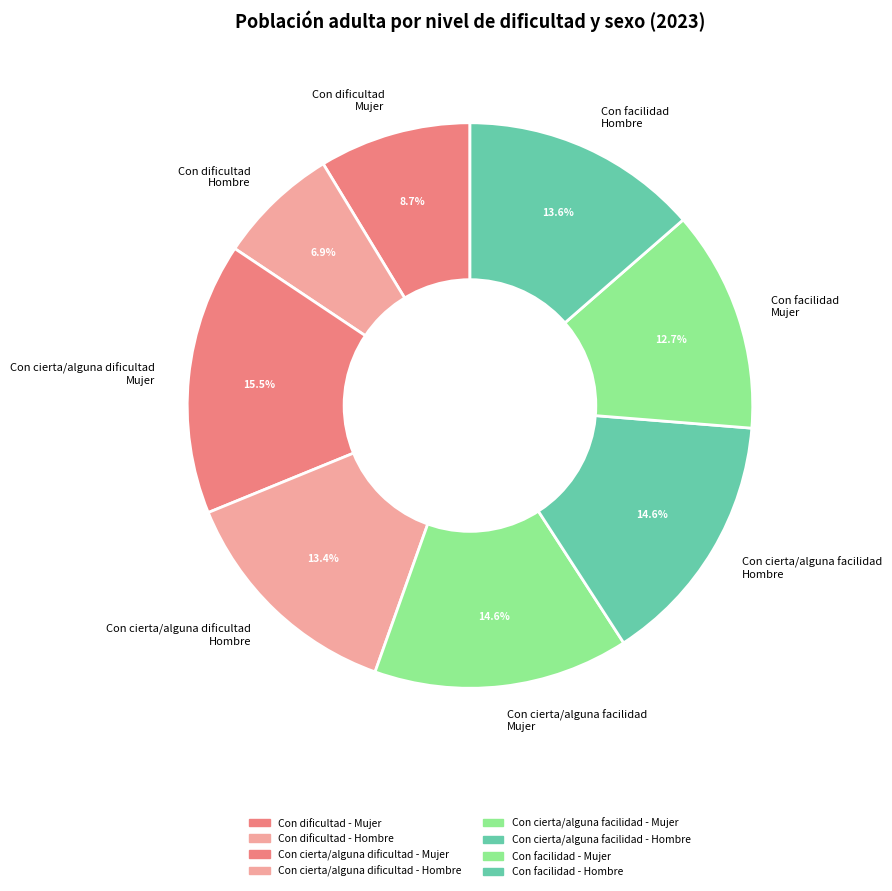

Which category has the biggest portion of the pie?

Con cierta/alguna dificultad Mujer